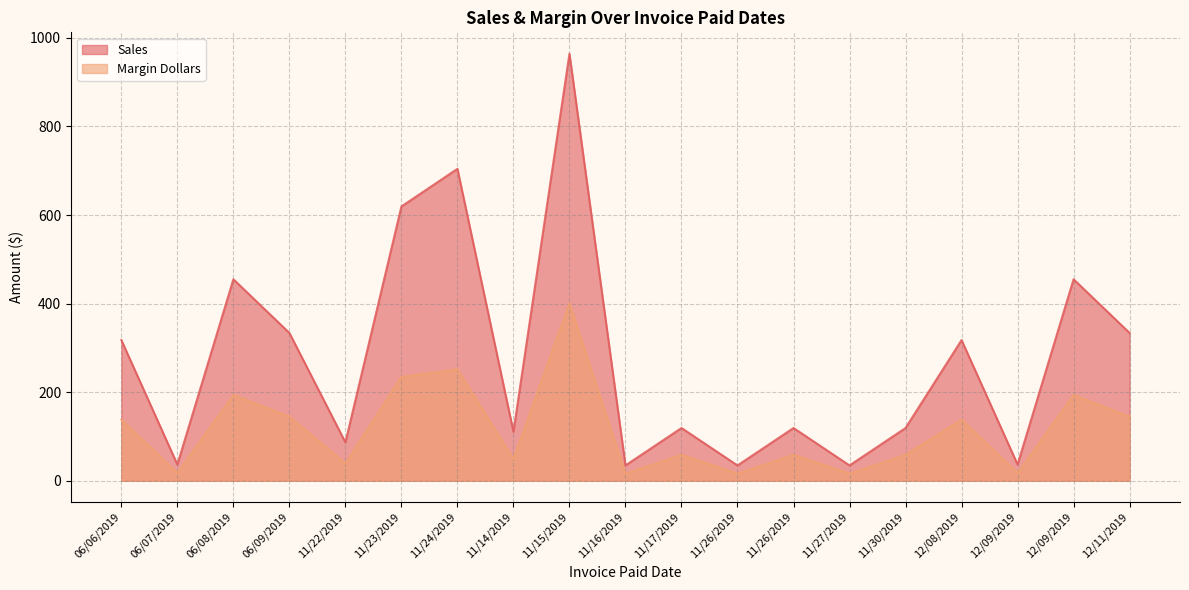

At which label does Sales reach its minimum?

11/16/2019